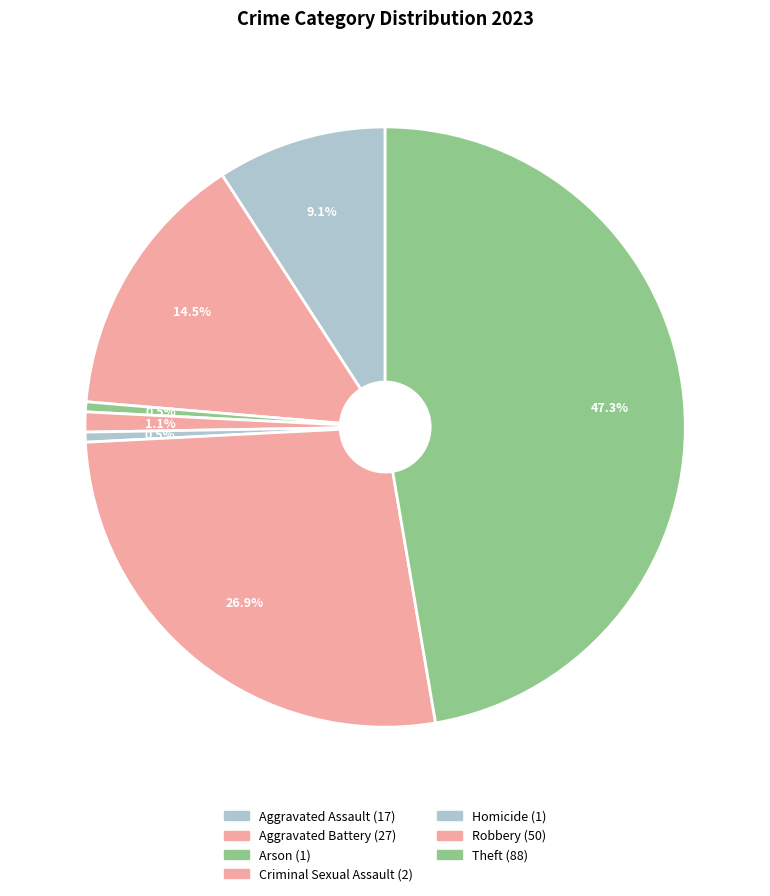

Which slice is the largest?

Theft